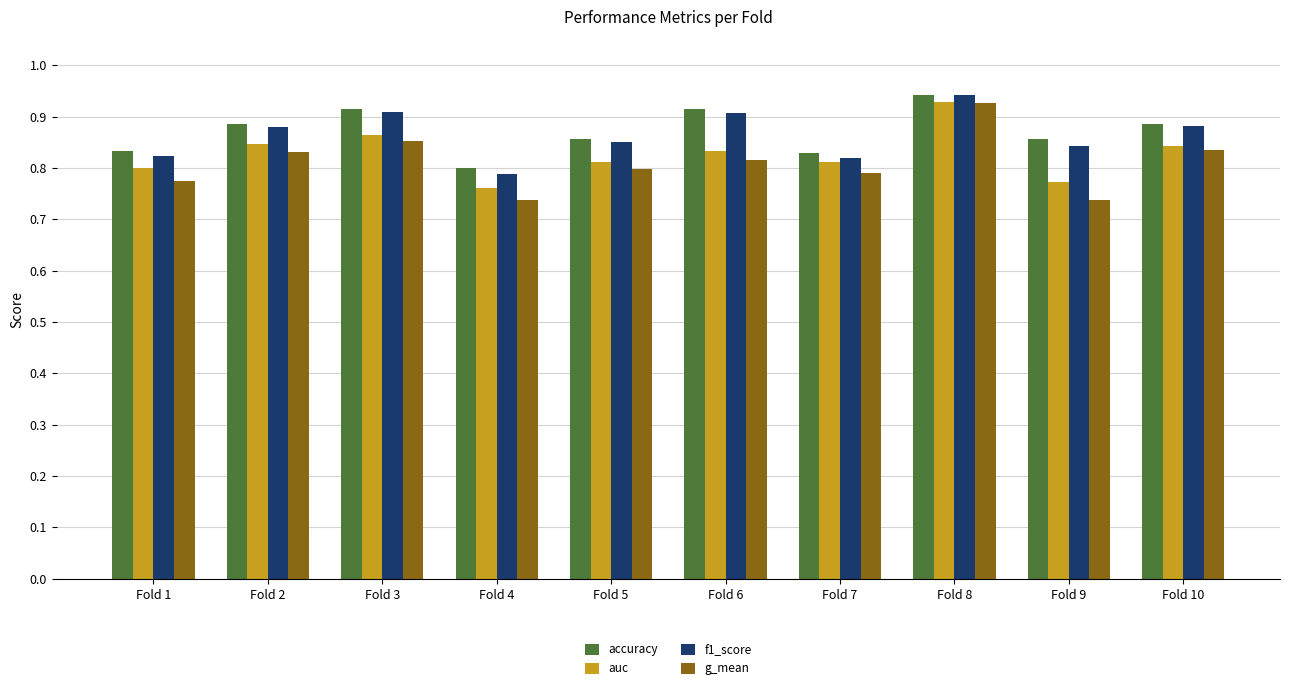

How many auc values are between 0 and 1?

10